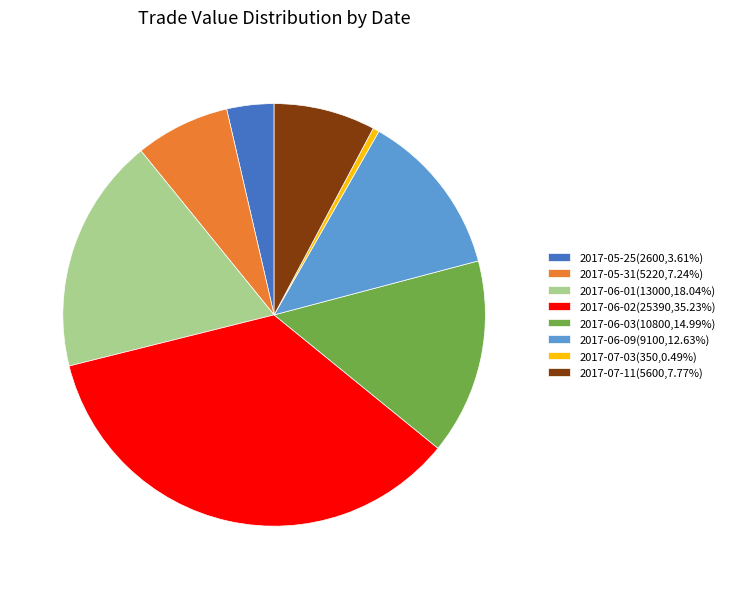

How many segments does this pie chart have?

8